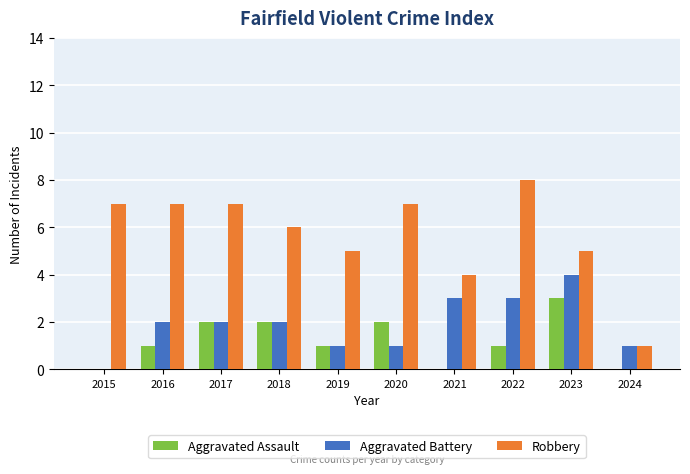

What is the sum of all Aggravated Assault values?

12